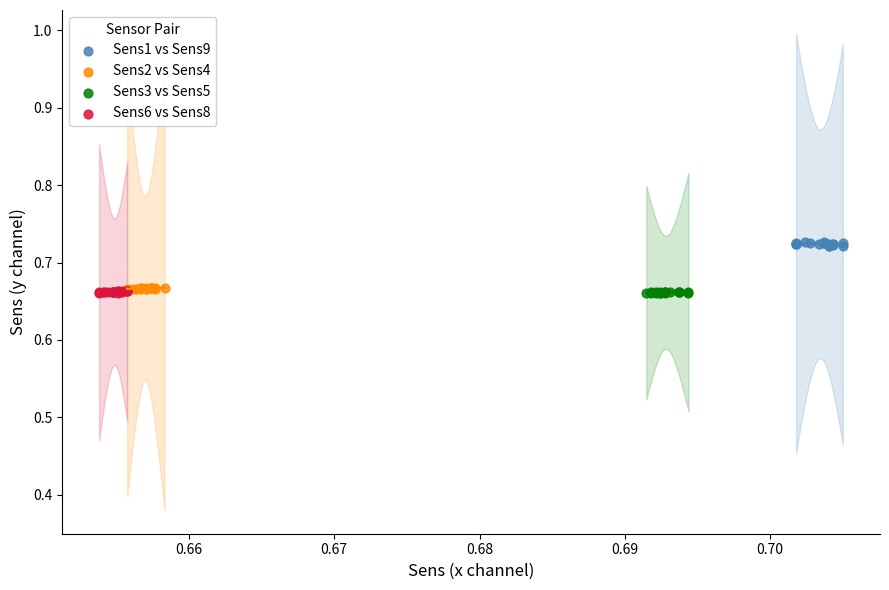

Which series reaches the maximum Y coordinate?

Sens1 vs Sens9